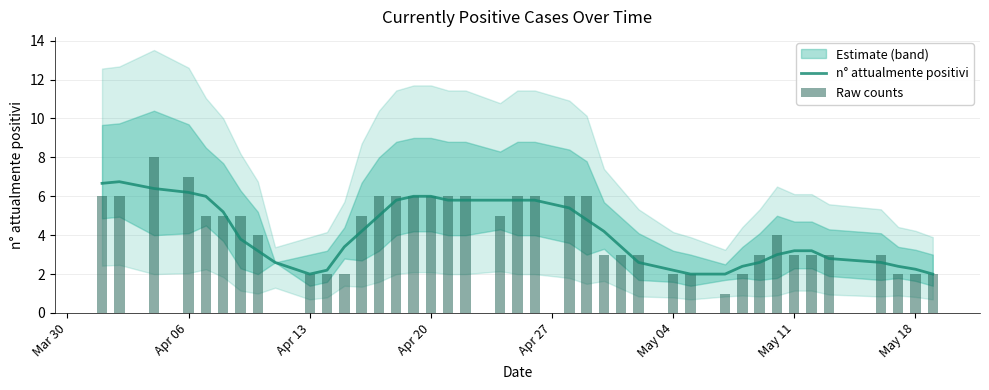

What is the sum of all n° attualmente positivi values?

163.5